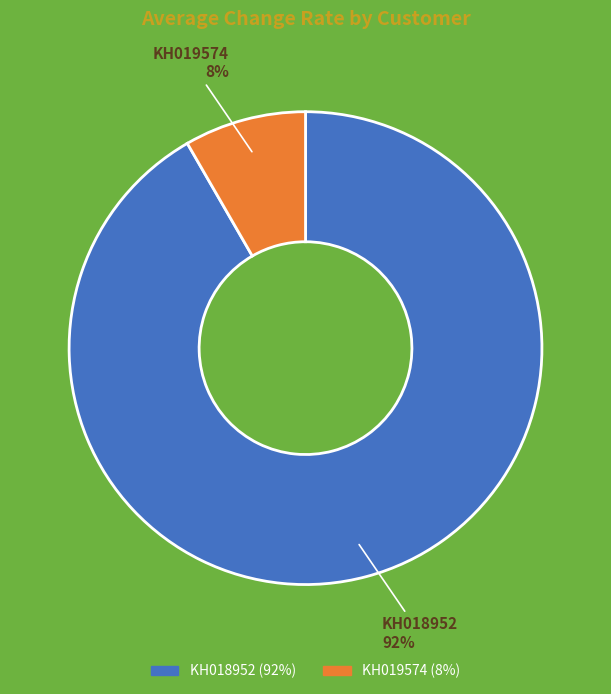

To the nearest percent, what is the average slice percentage?

50%